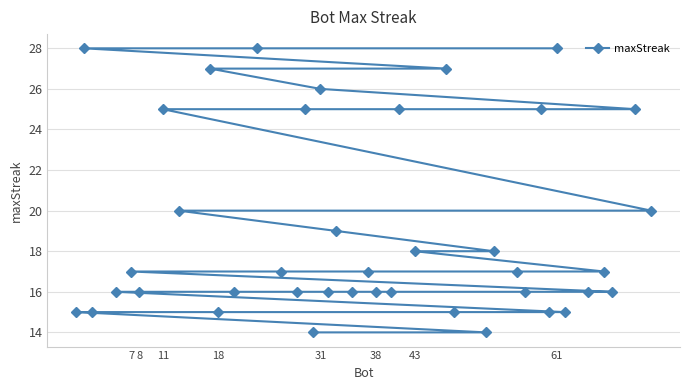

What is the difference between the second highest and minimum values?

14